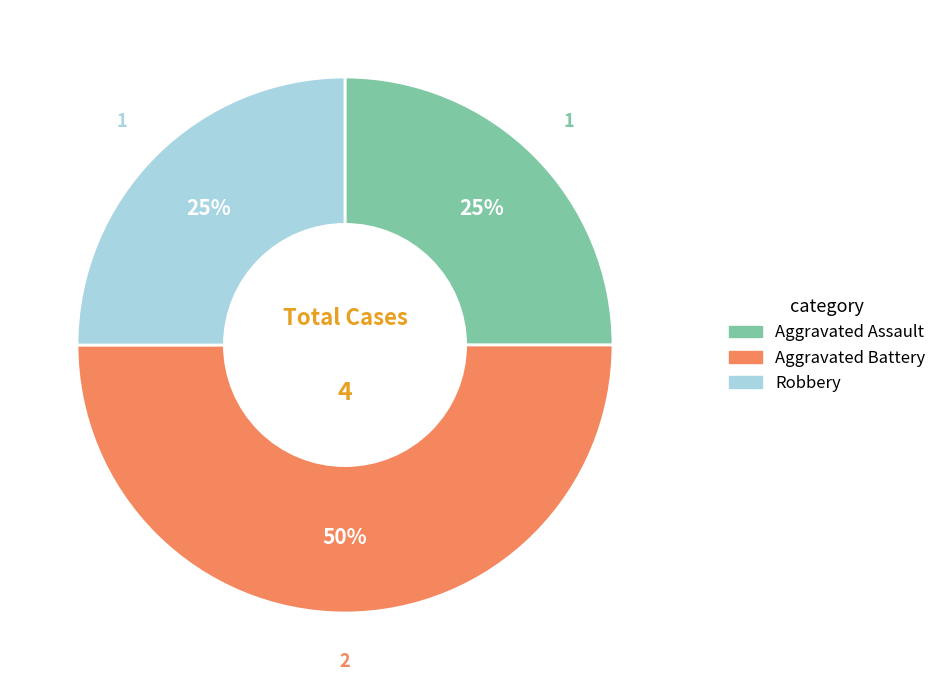

To the nearest percent, what is the difference between the Aggravated Battery and Aggravated Assault slice percentages?

25%